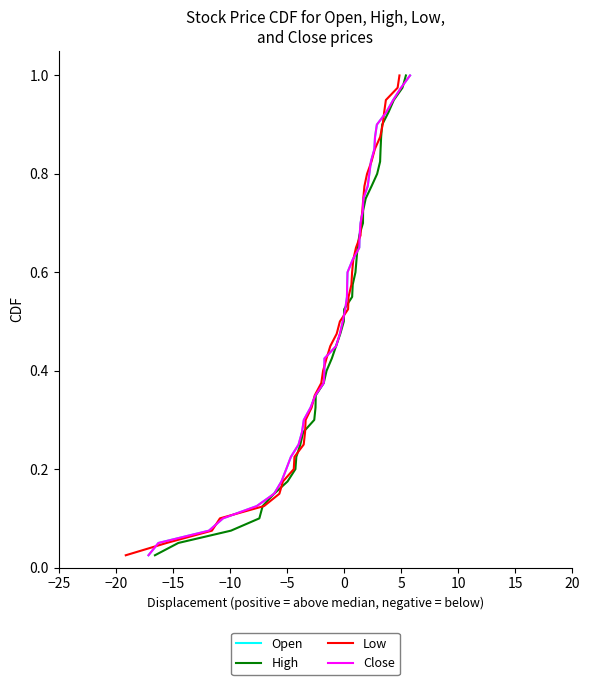

True or false: Low and Open intersect in this chart.

False